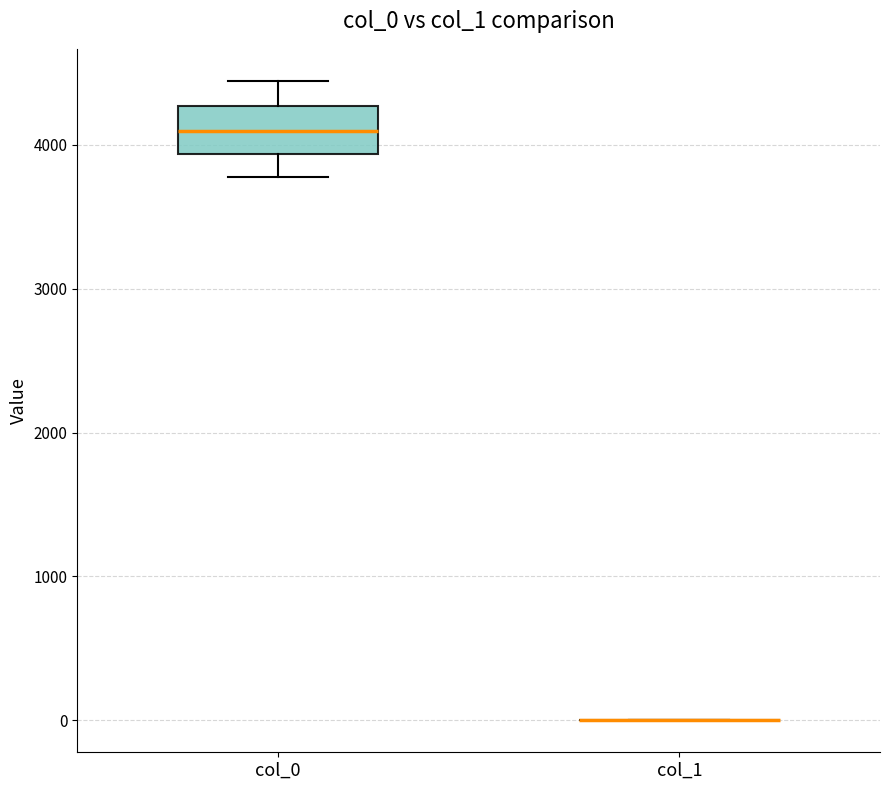

Reading left to right, transcribe this box plot: for each box, give where its median line is, the range the box spans, and where its two whiskers end, as read against the y-axis. The values are not printed on the chart, so give them approximately, as read against the axis.

col_0: median 4100, box 3900 to 4300, whiskers 3800 to 4400
col_1: box collapsed to a line at 0, whiskers 0 to 0